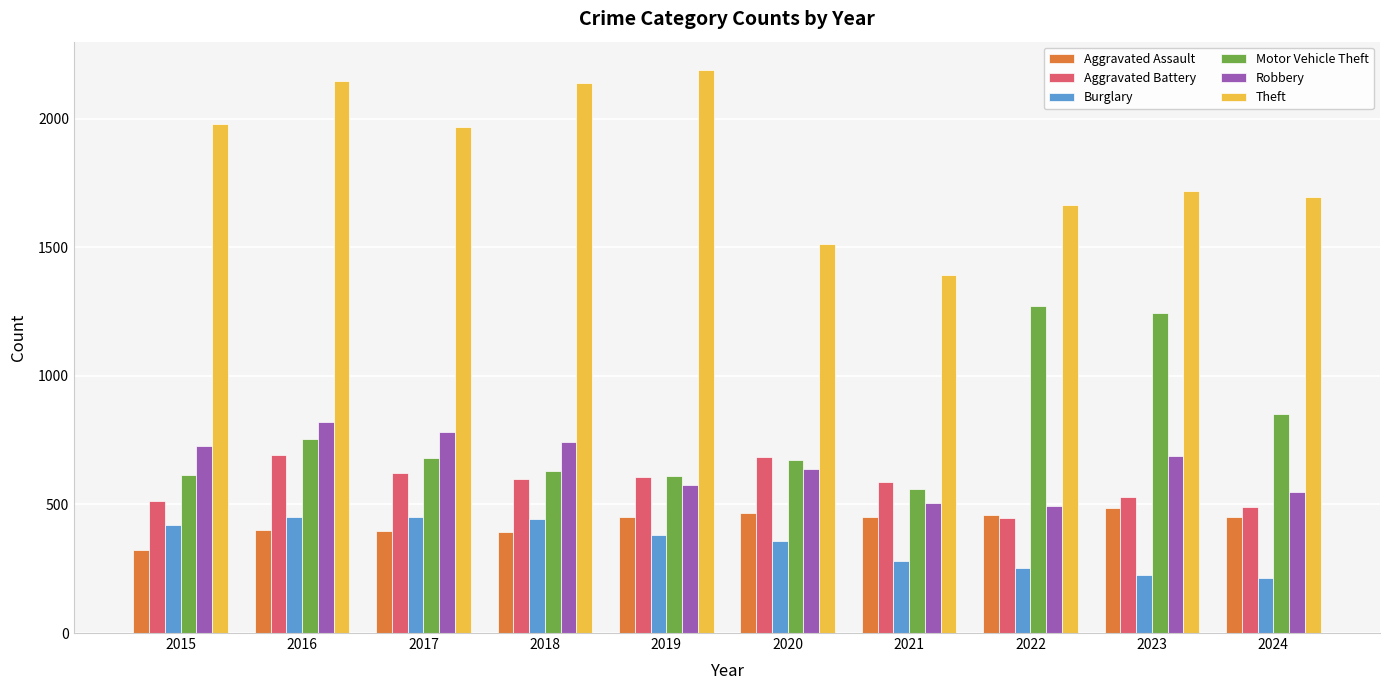

Count the number of data series in this chart.

6